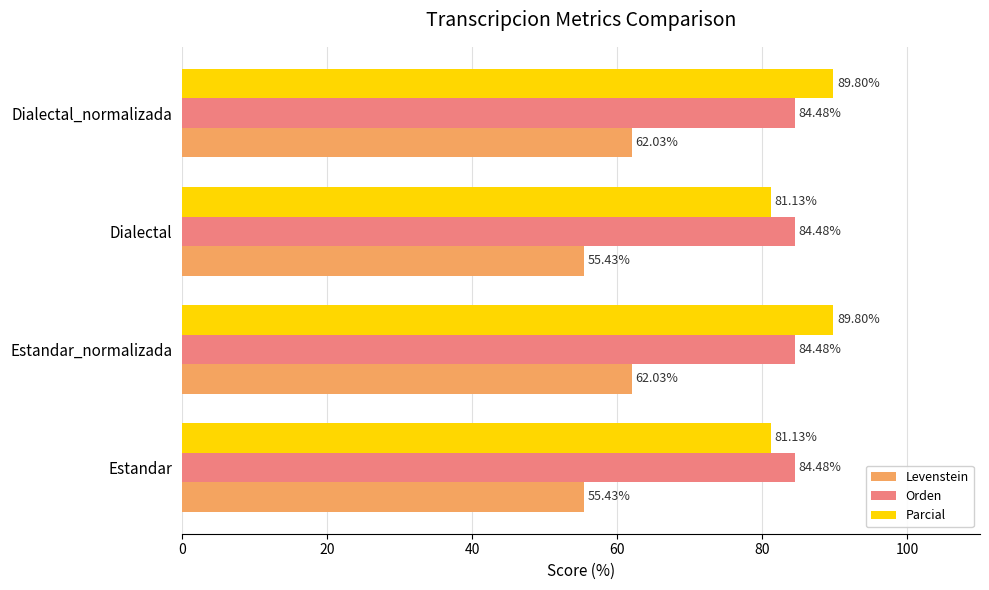

Rank the series at Dialectal_normalizada from highest to lowest value.

Parcial, Orden, Levenstein